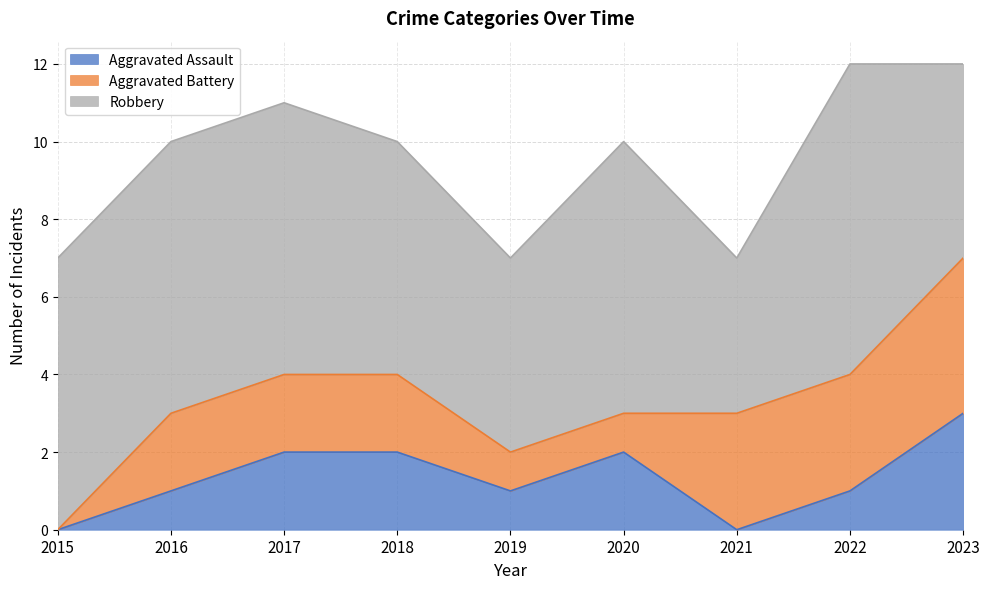

True or false: Aggravated Battery and Robbery intersect in this chart.

False